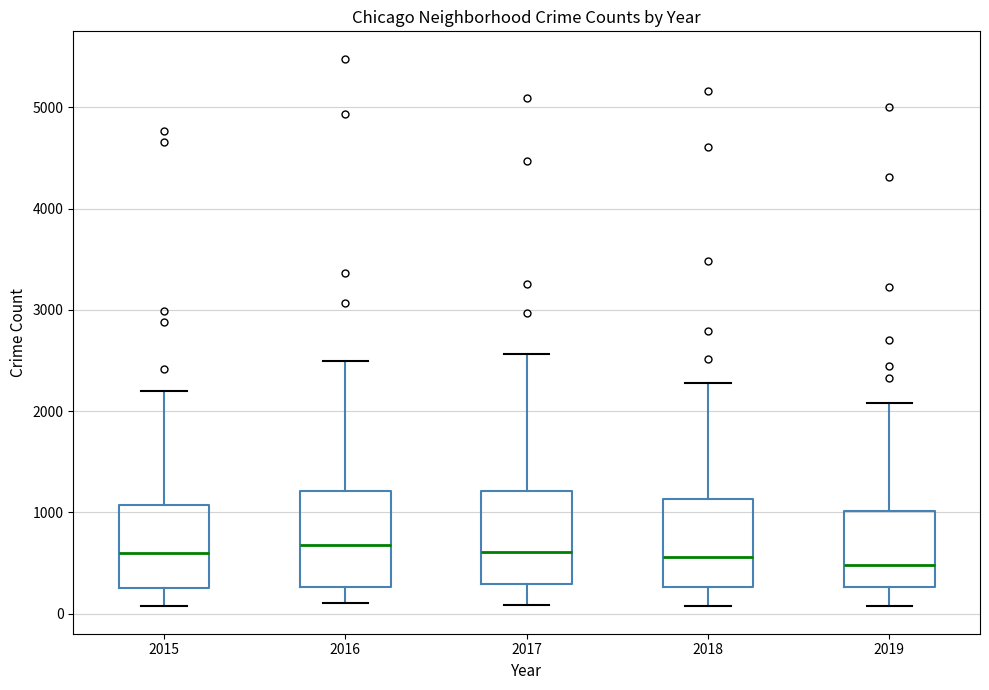

Reading left to right, read every box against the y-axis: the position of its median line, the range the box covers, and the ends of its whiskers. The values are not printed on the chart, so give them approximately, as read against the axis.

2015: median 600, box 300 to 1100, whiskers 100 to 2200
2016: median 700, box 300 to 1200, whiskers 100 to 2500
2017: median 600, box 300 to 1200, whiskers 100 to 2600
2018: median 600, box 300 to 1100, whiskers 100 to 2300
2019: median 500, box 300 to 1000, whiskers 100 to 2100